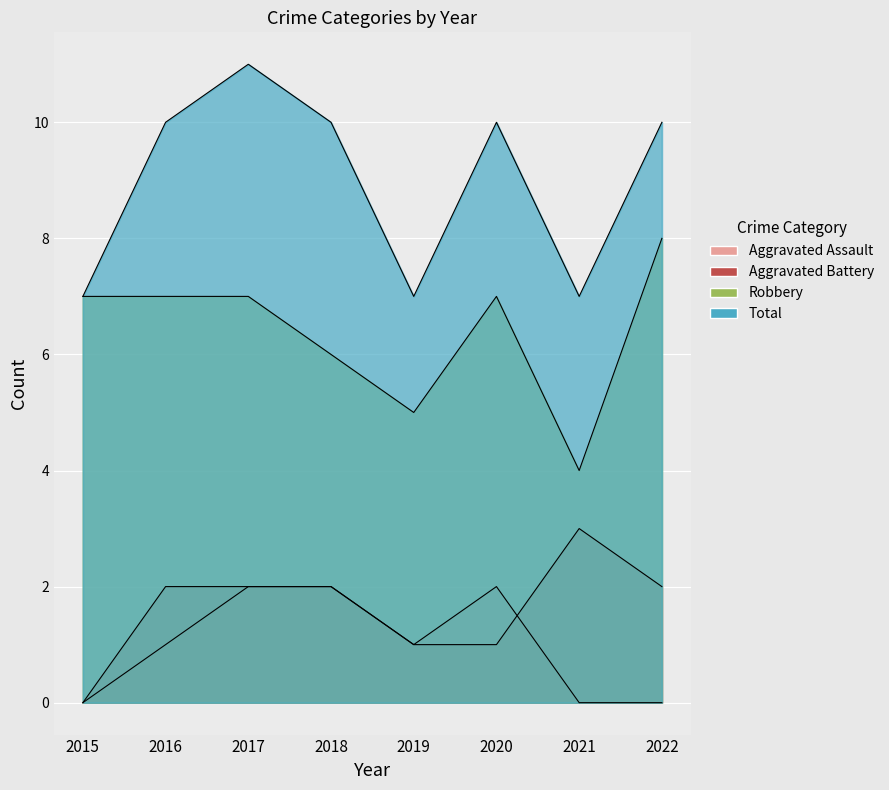

At which label does Robbery reach its minimum?

2021